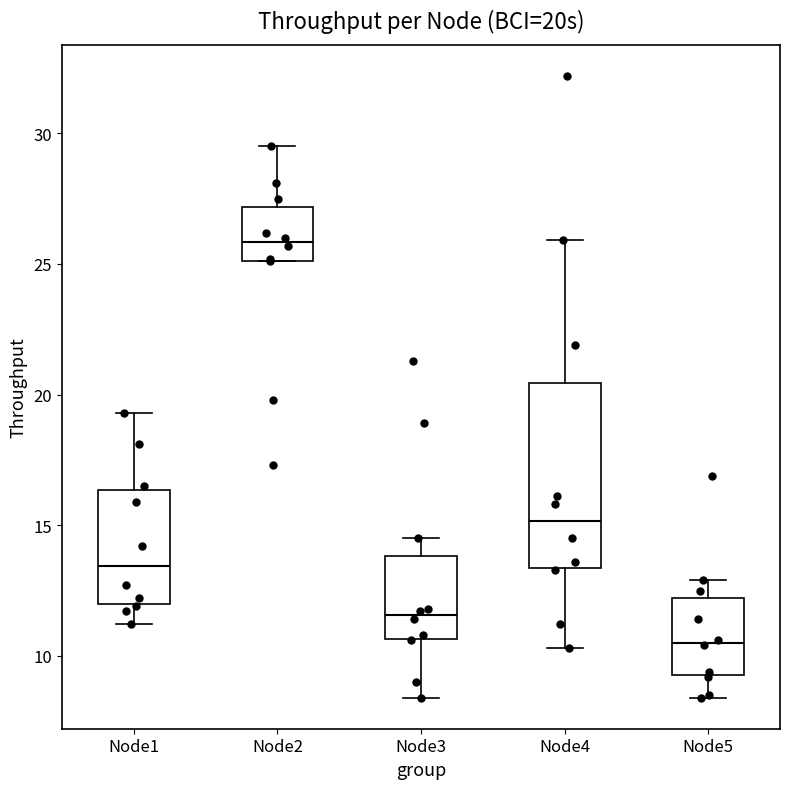

Reading left to right, transcribe this box plot: for each box, give where its median line is, the range the box spans, and where its two whiskers end, as read against the y-axis. The values are not printed on the chart, so give them approximately, as read against the axis.

Node1: median 13.5, box 12.0 to 16.5, whiskers 11.0 to 19.5
Node2: median 26.0, box 25.0 to 27.0, whiskers 25.0 to 29.5
Node3: median 11.5, box 10.5 to 14.0, whiskers 8.5 to 14.5
Node4: median 15.0, box 13.5 to 20.5, whiskers 10.5 to 26.0
Node5: median 10.5, box 9.5 to 12.0, whiskers 8.5 to 13.0